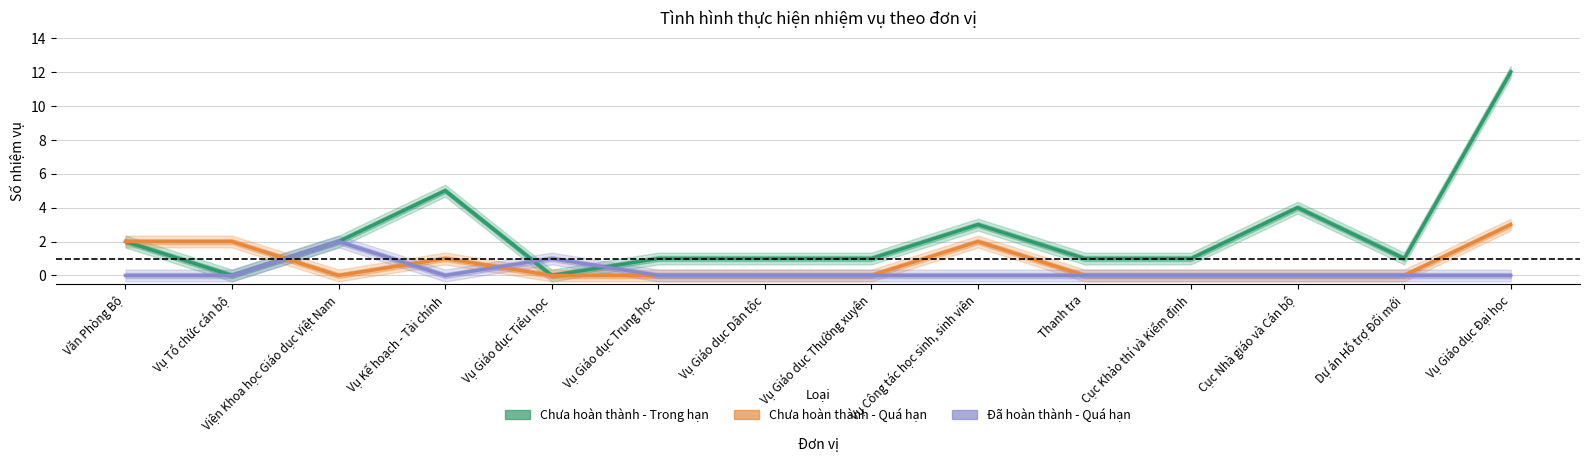

How many Chưa hoàn thành - Quá hạn values are between 0 and 2?

13